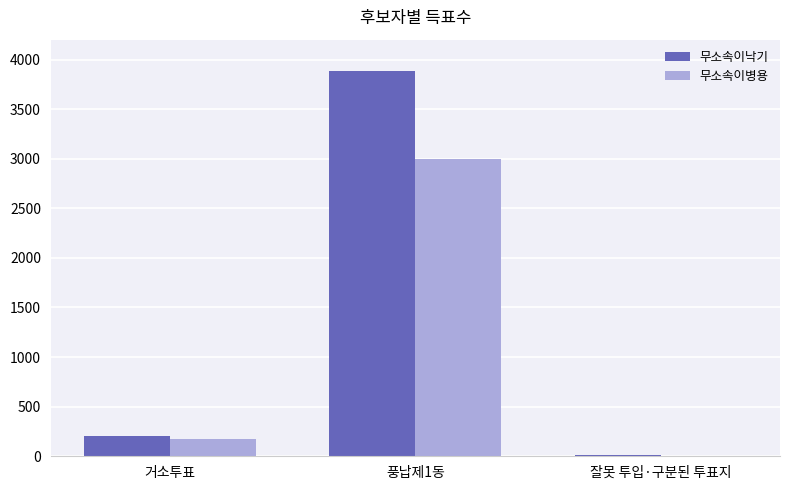

What is the highest value of the 무소속이병용 series?

2998